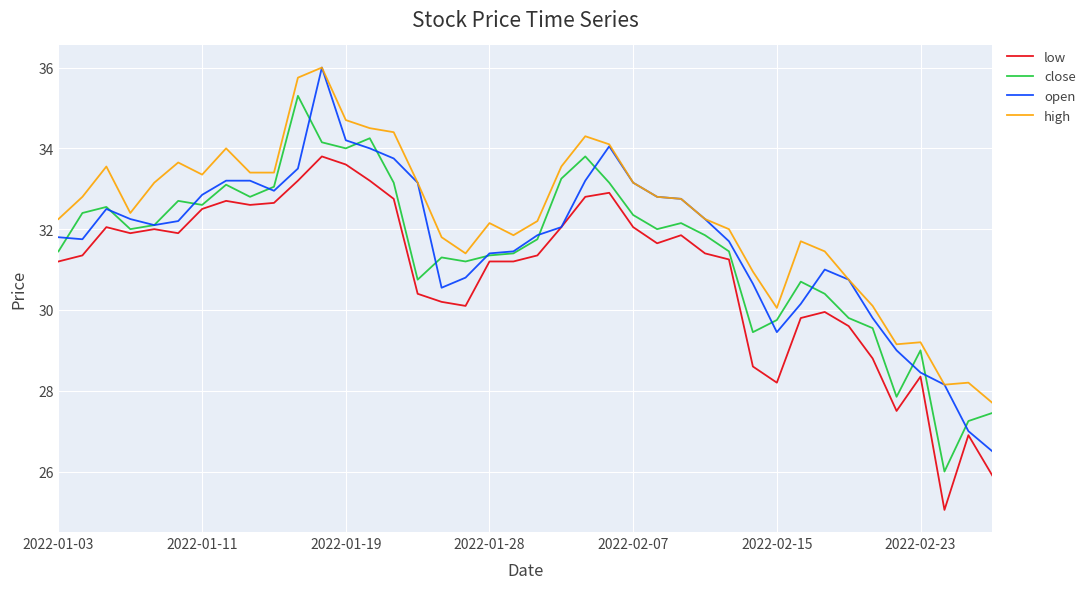

True or false: high and low cross at least once.

False